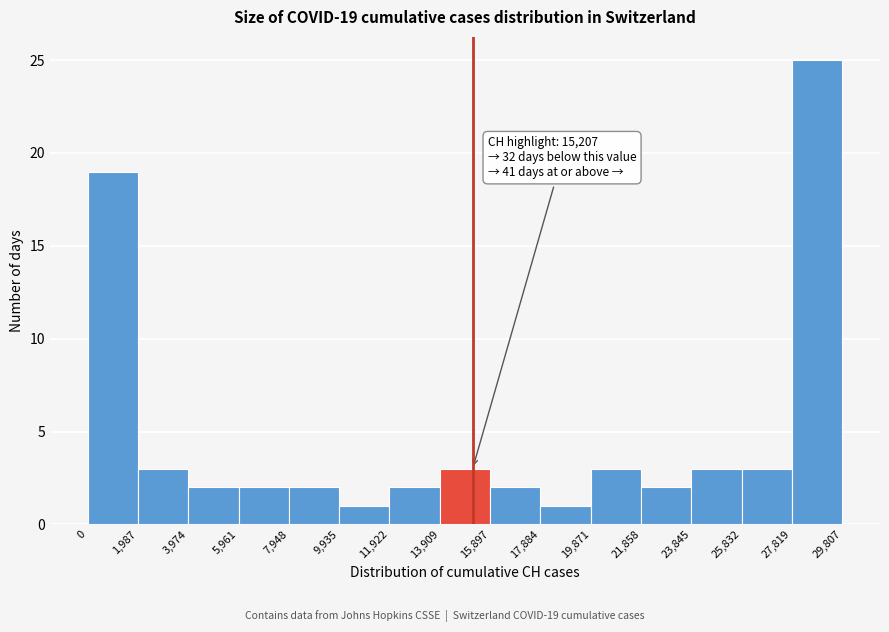

Which range on the x-axis has the tallest bar?

27,819 to 29,807